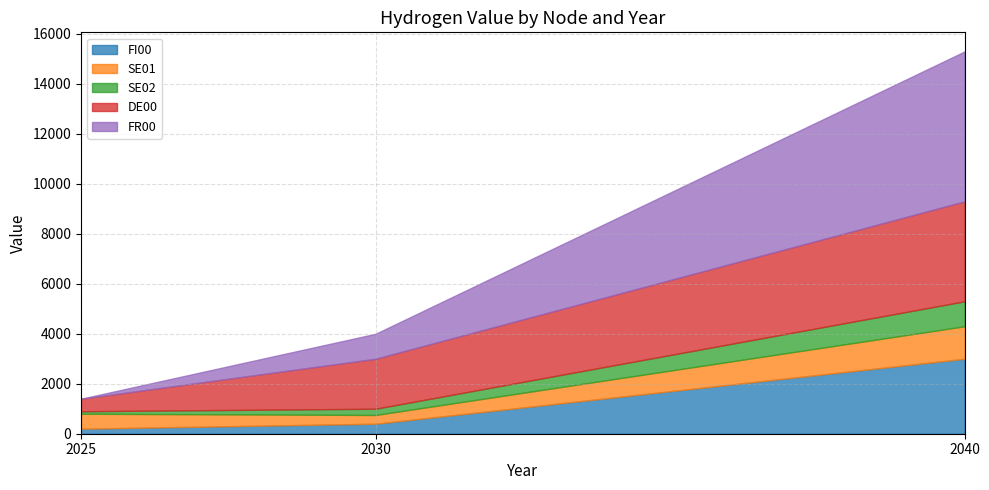

Is it true that FR00 equals 1765 at 2030?

False